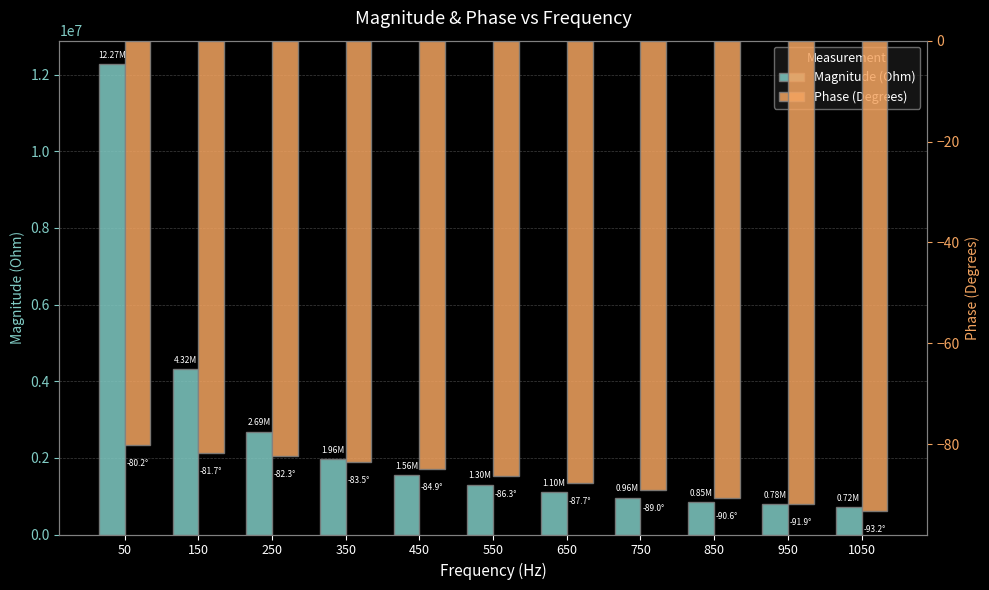

What is the value of the Phase (Degrees) bar at the 7th from the left?

-87.7